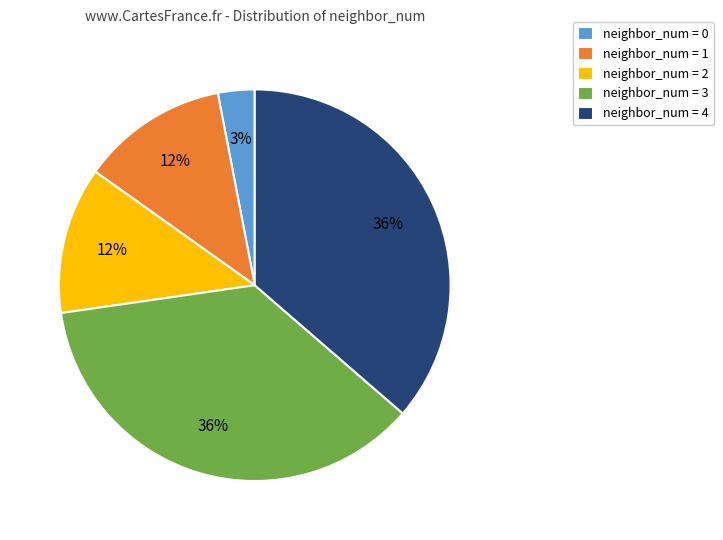

How many slices are in this pie chart?

5